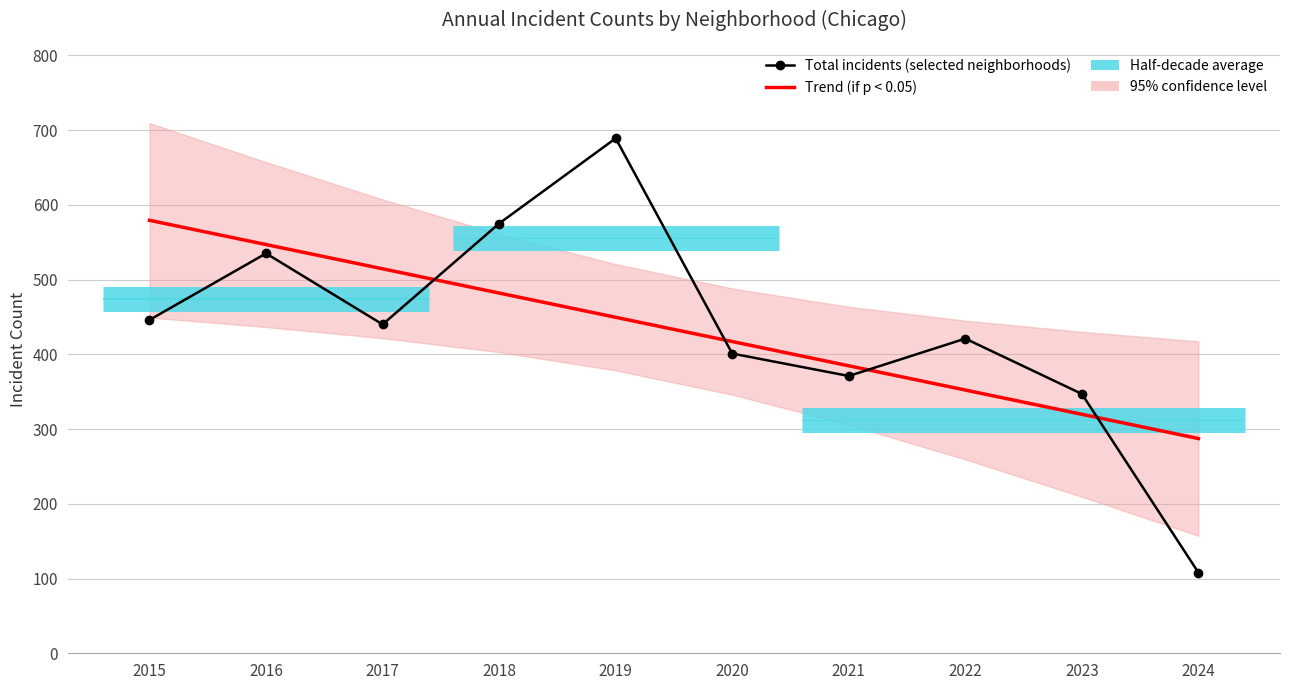

Count the number of categories in the chart.

10